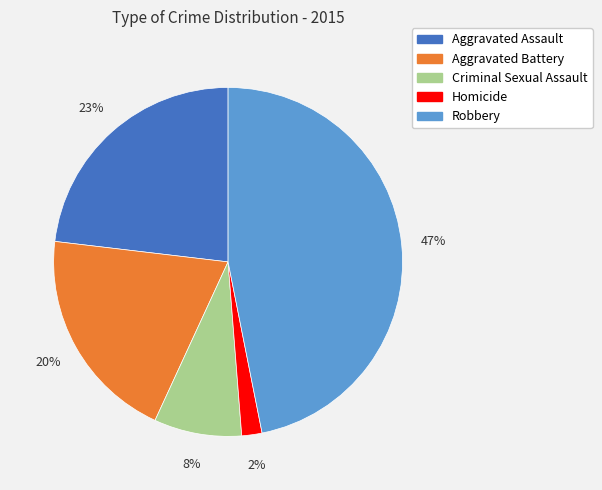

Do Aggravated Assault and Criminal Sexual Assault together represent more than half of the pie?

No